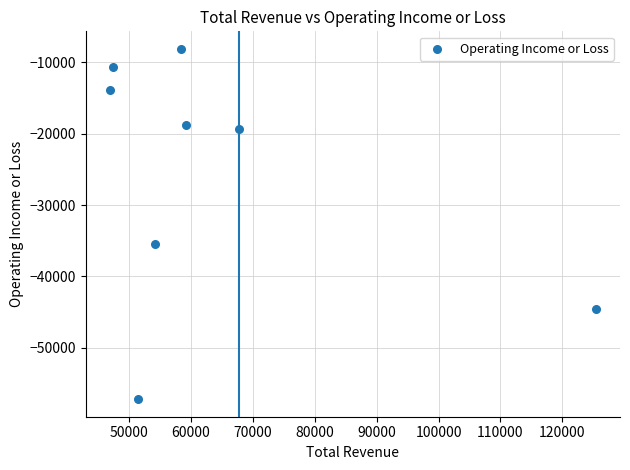

What is the range of X values (max minus min)?

78500